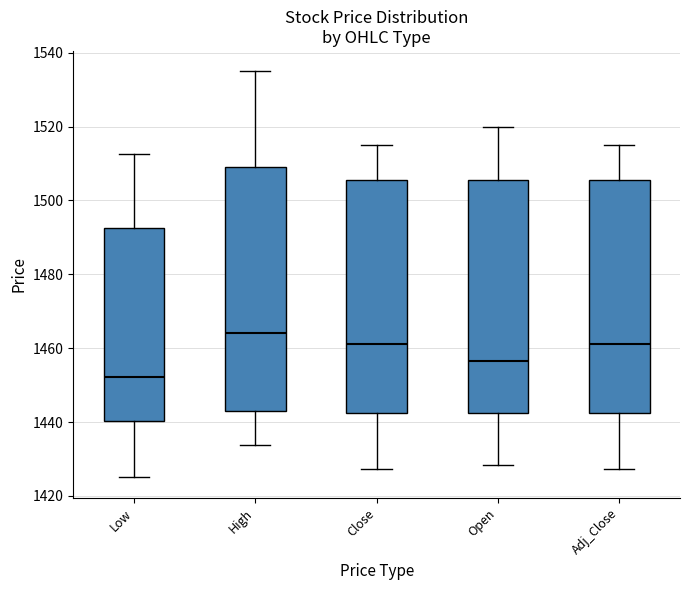

Reading left to right, transcribe this box plot: for each box, give where its median line is, the range the box spans, and where its two whiskers end, as read against the y-axis. The values are not printed on the chart, so give them approximately, as read against the axis.

Low: median 1452, box 1440 to 1492, whiskers 1426 to 1512
High: median 1464, box 1442 to 1510, whiskers 1434 to 1536
Close: median 1462, box 1442 to 1506, whiskers 1428 to 1514
Open: median 1456, box 1442 to 1506, whiskers 1428 to 1520
Adj_Close: median 1462, box 1442 to 1506, whiskers 1428 to 1514